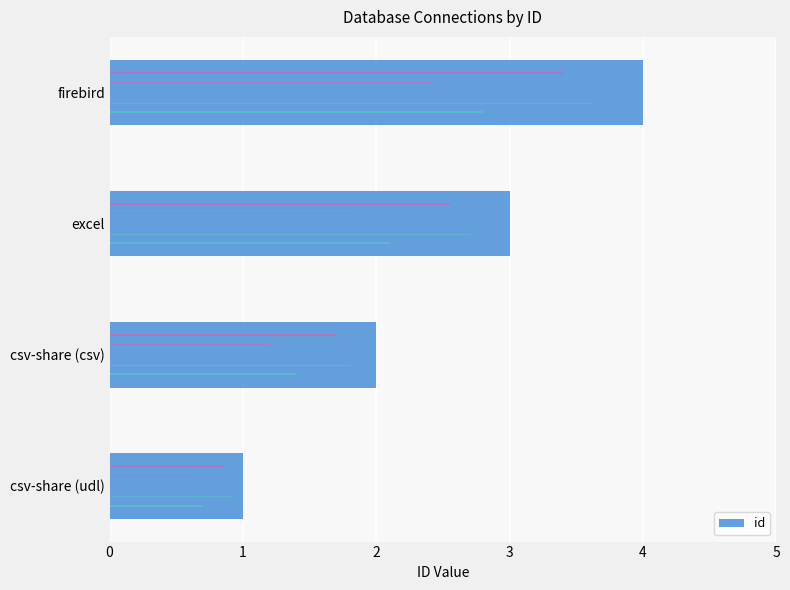

What is the difference between the maximum and minimum values in the id series?

3